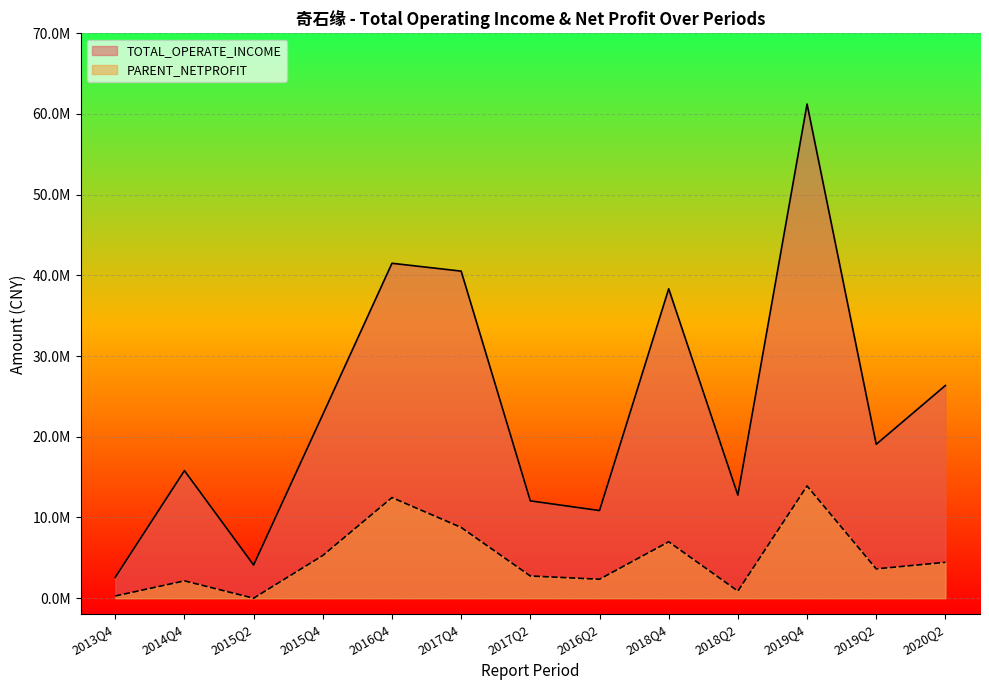

True or false: PARENT_NETPROFIT and TOTAL_OPERATE_INCOME intersect in this chart.

False